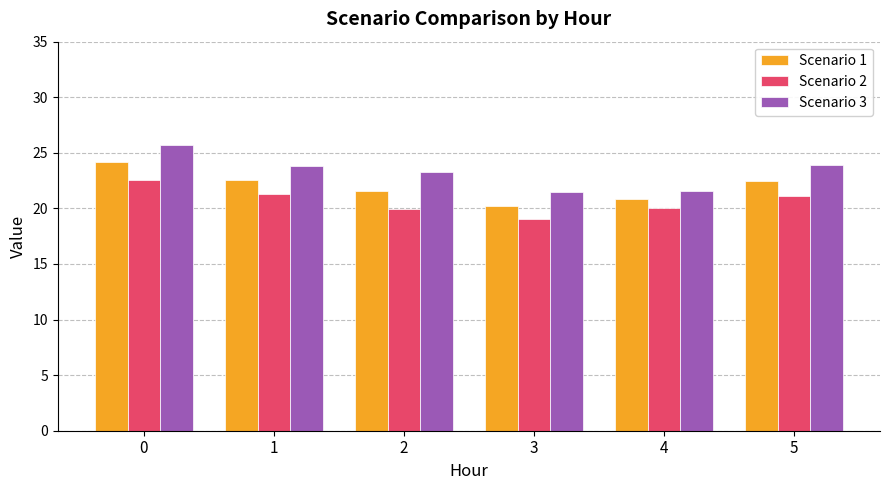

What is the difference between the maximum and minimum values in the Scenario 2 series?

3.5